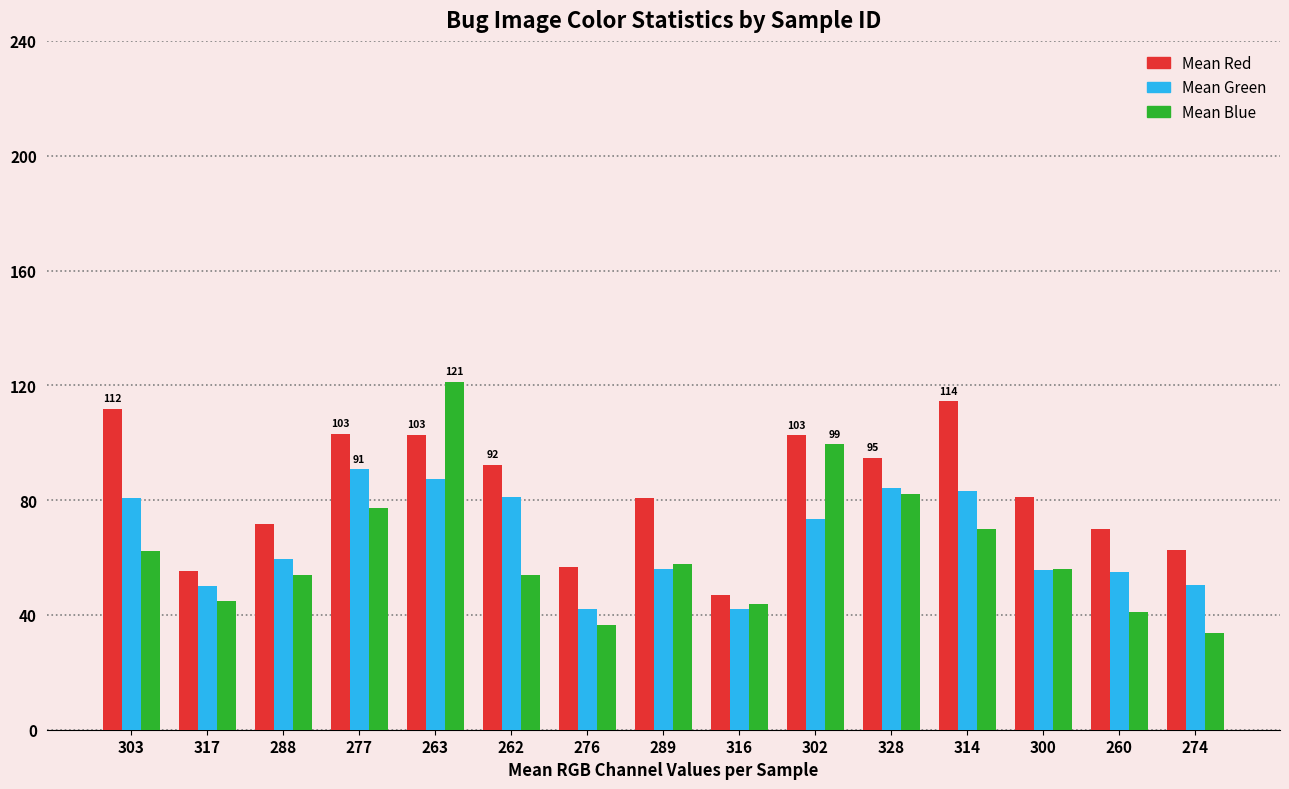

How many values in the Mean Green series exceed 59?

8